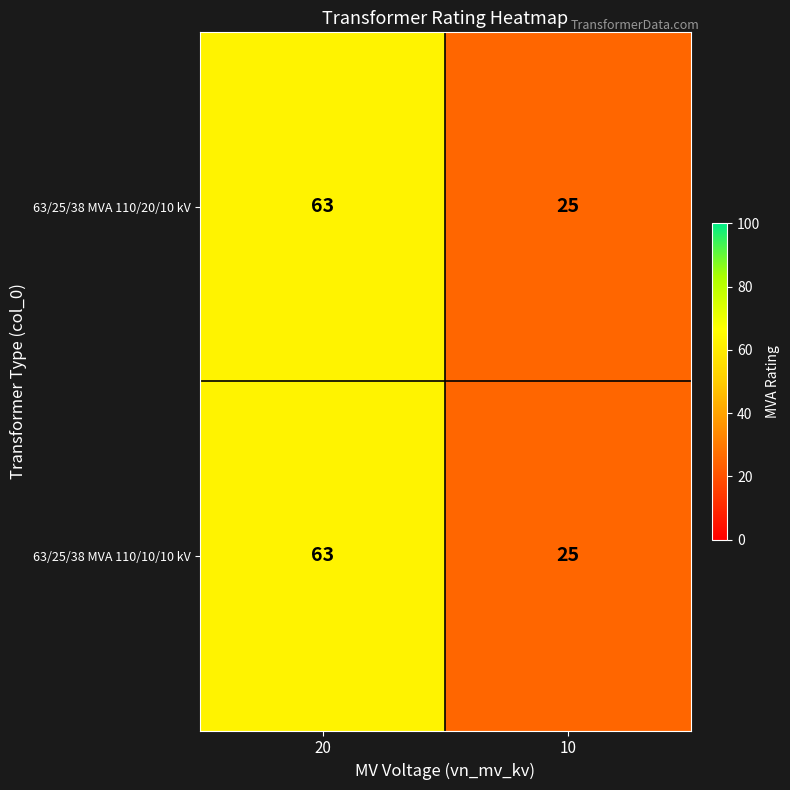

What value does the 63/25/38 MVA 110/20/10 kV series have at 10?

25